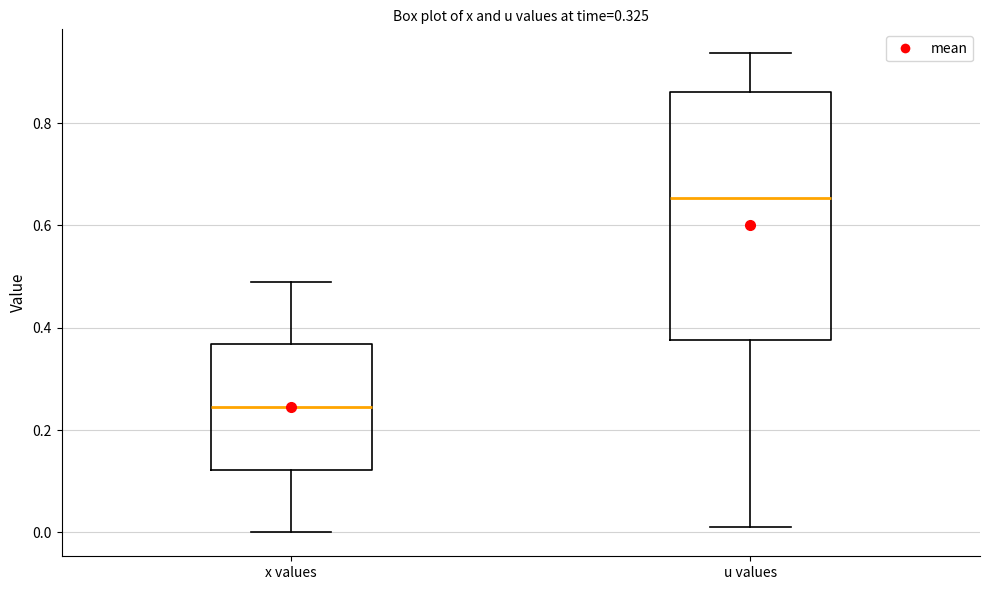

Where does the lower whisker of the box for x values end on the y-axis? The values are not printed on the chart, so give them approximately, as read against the axis.

0.00